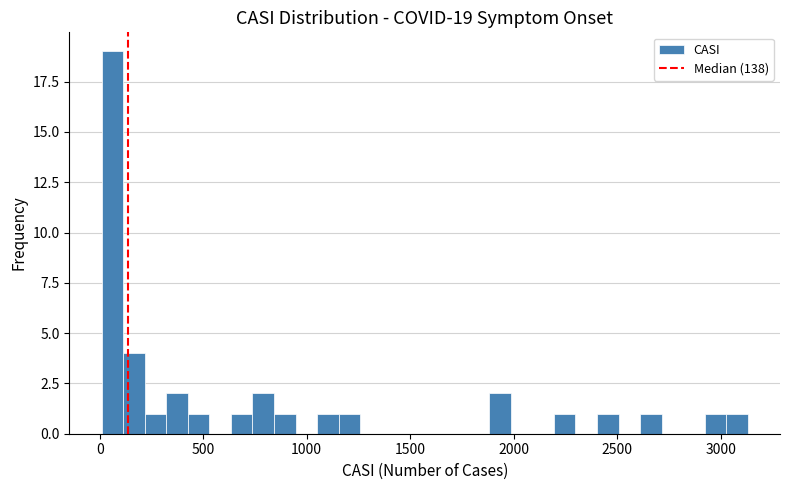

Read against the x-axis, roughly where is the centre of the tallest bar?

50